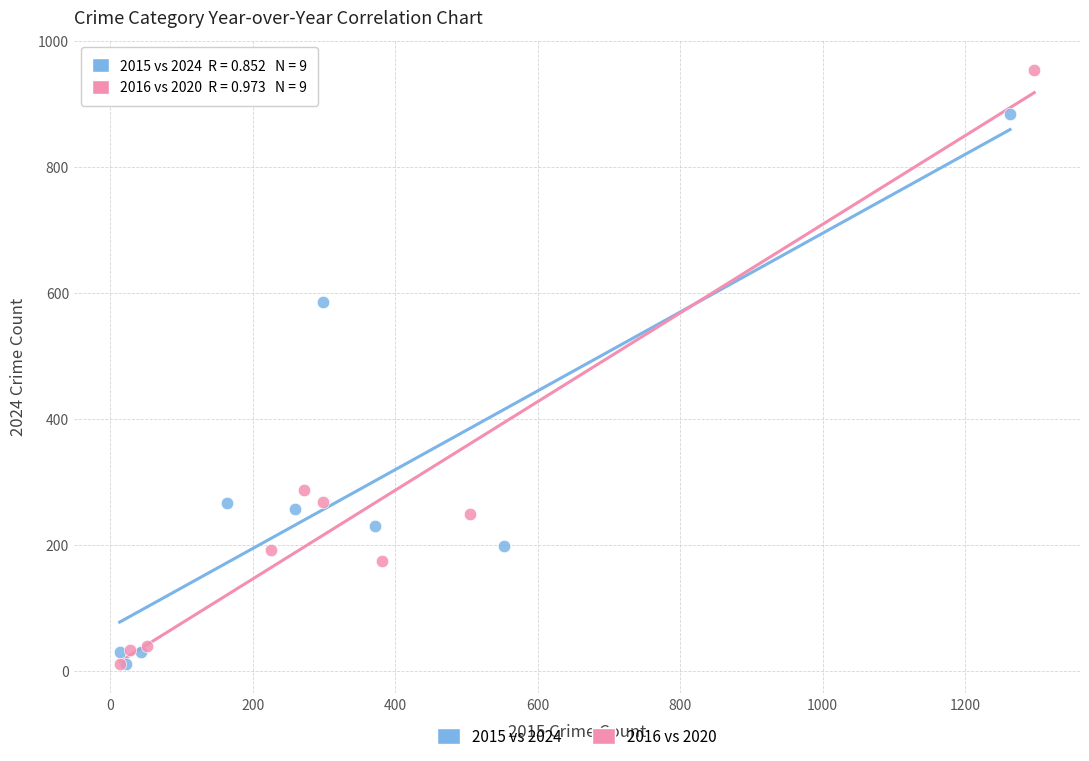

Which series reaches the maximum Y coordinate?

2016 vs 2020